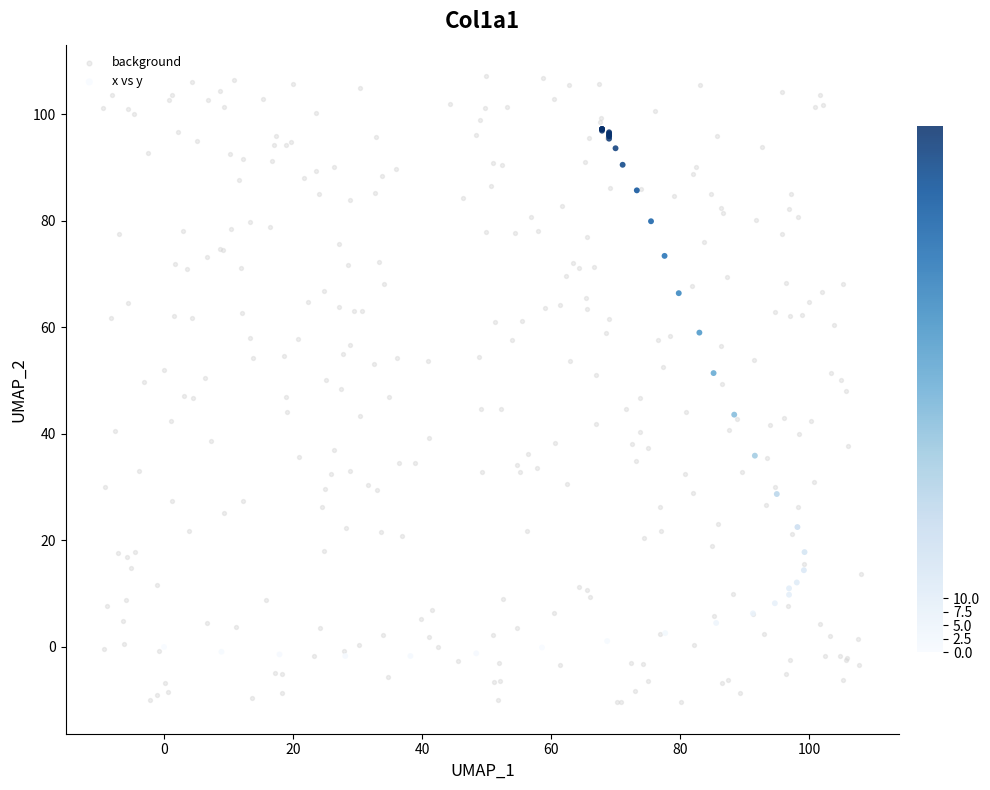

Which series reaches the maximum Y coordinate?

background